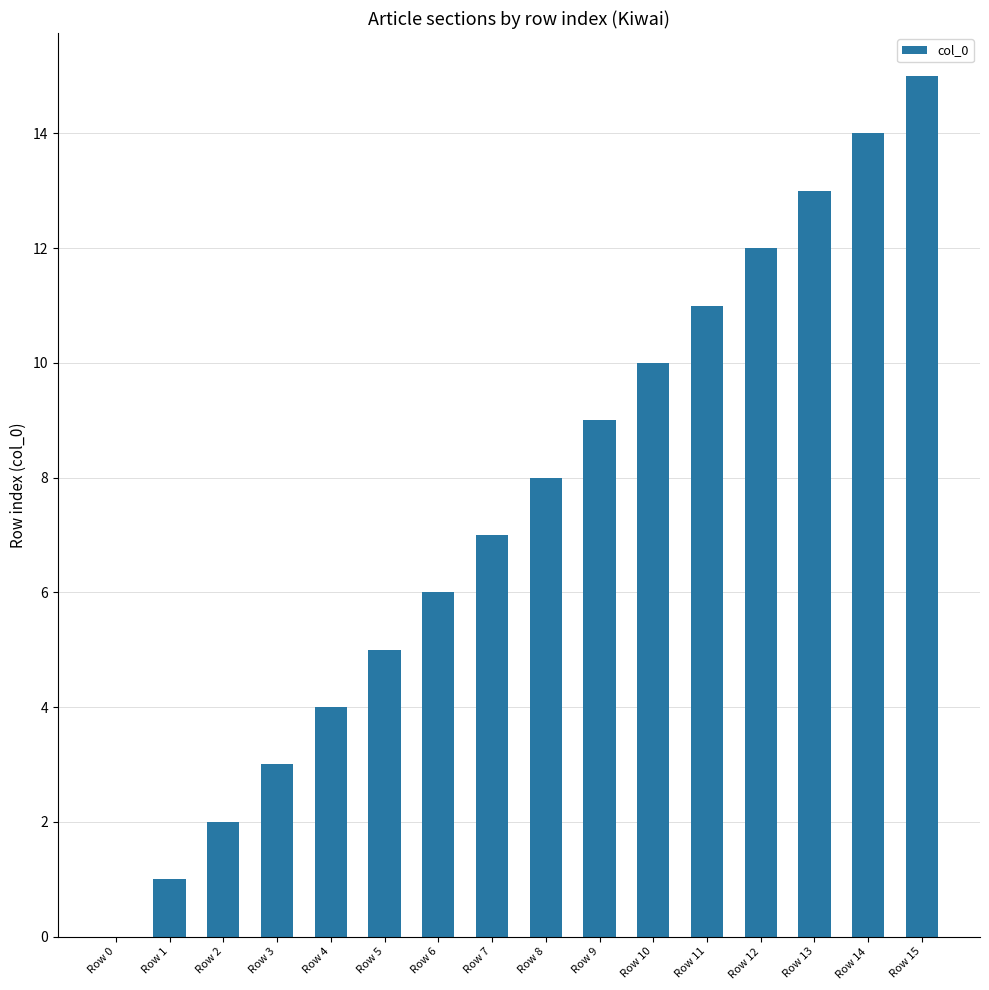

How many data points does each series have?

16